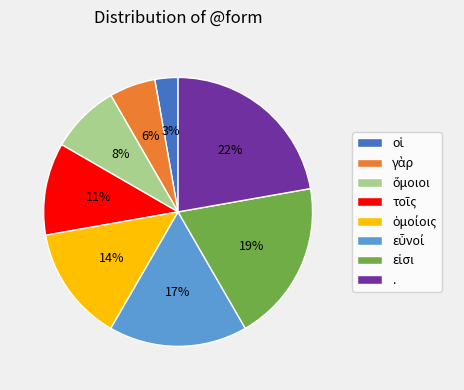

To the nearest percent, what percentage of the pie is .?

22%